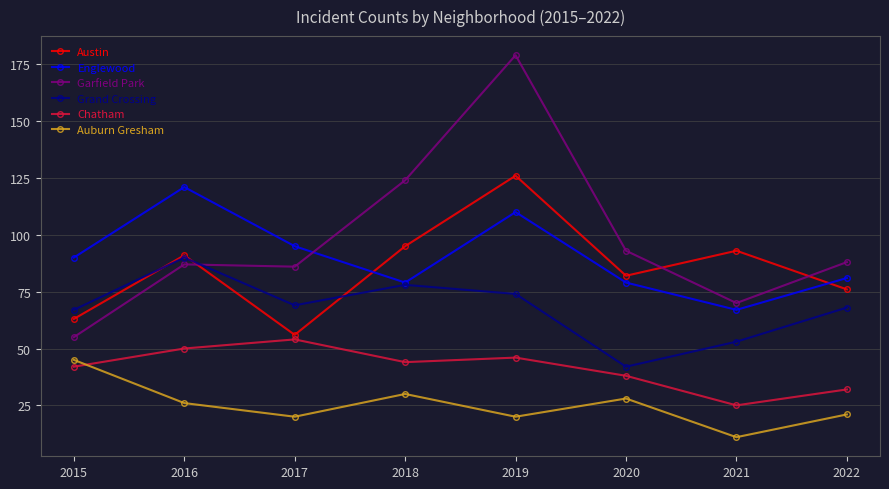

At which category is the sum across all series the highest?

2019